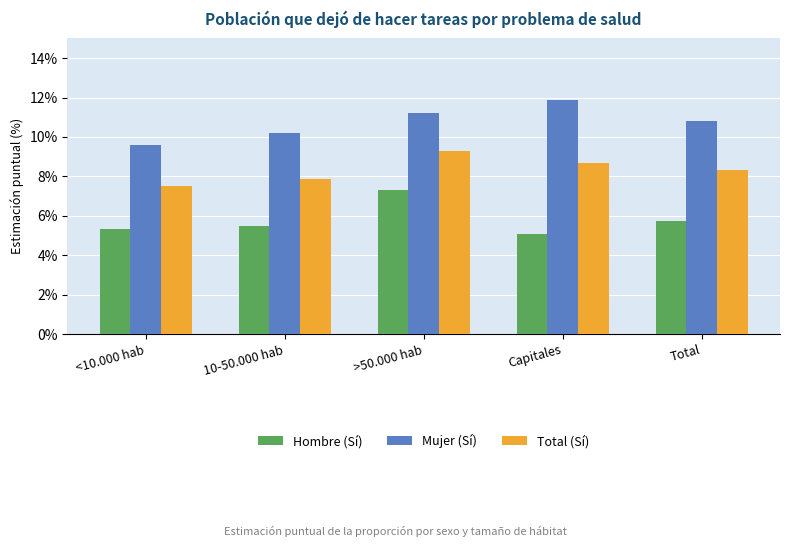

What is the sum of the Mujer (Sí) values at Total and >50.000 hab?

22.0